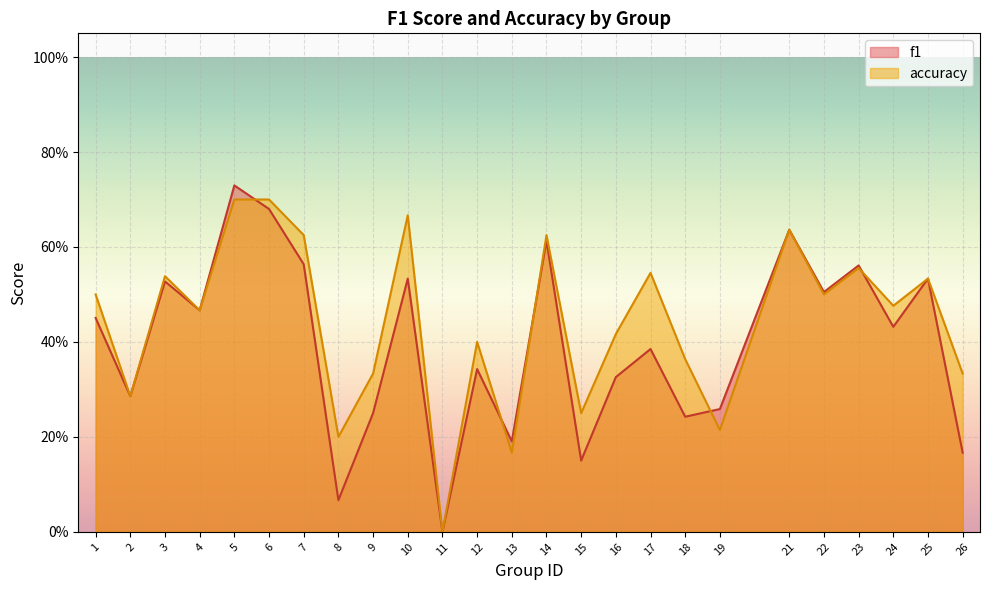

What are all the series names shown in the legend?

f1, accuracy